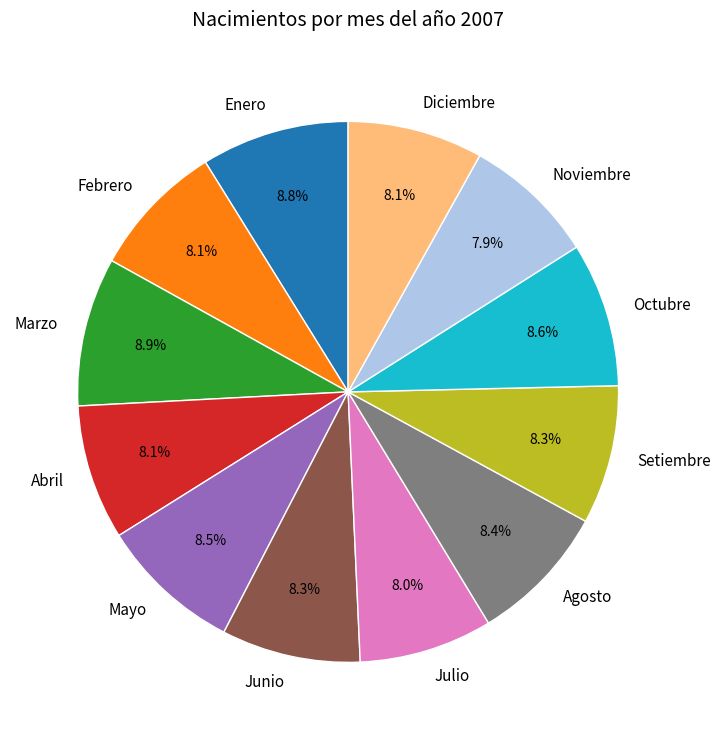

Is it true that Abril is 8% of the pie?

True